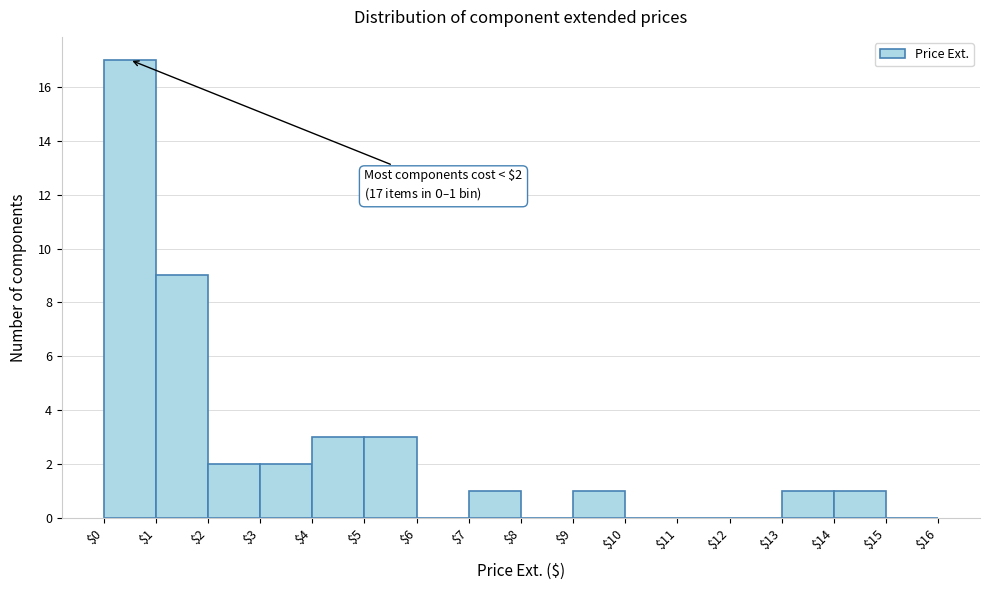

Which range on the x-axis has the tallest bar?

$0 to $1